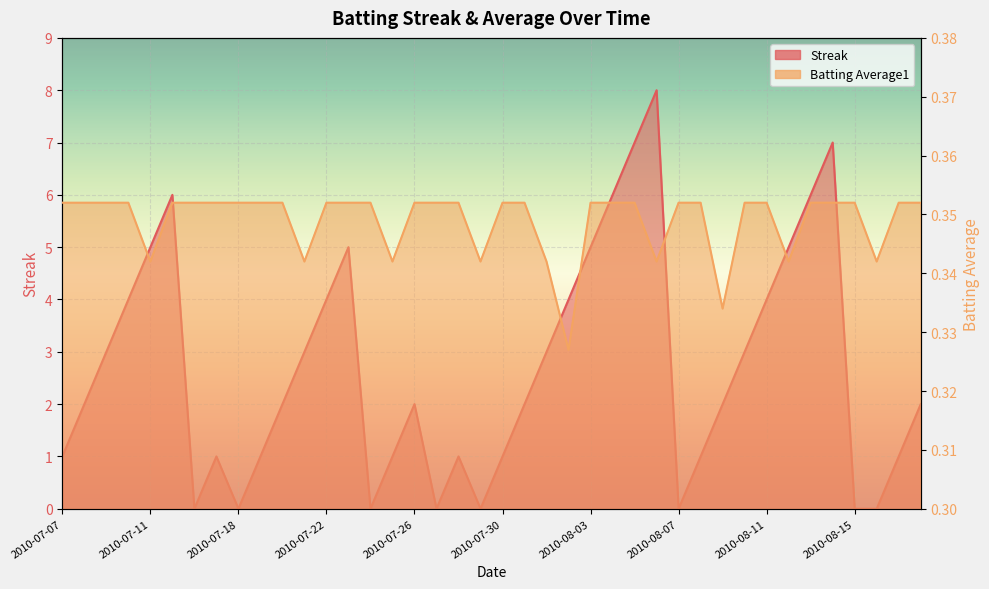

How many lines are shown in the chart?

2